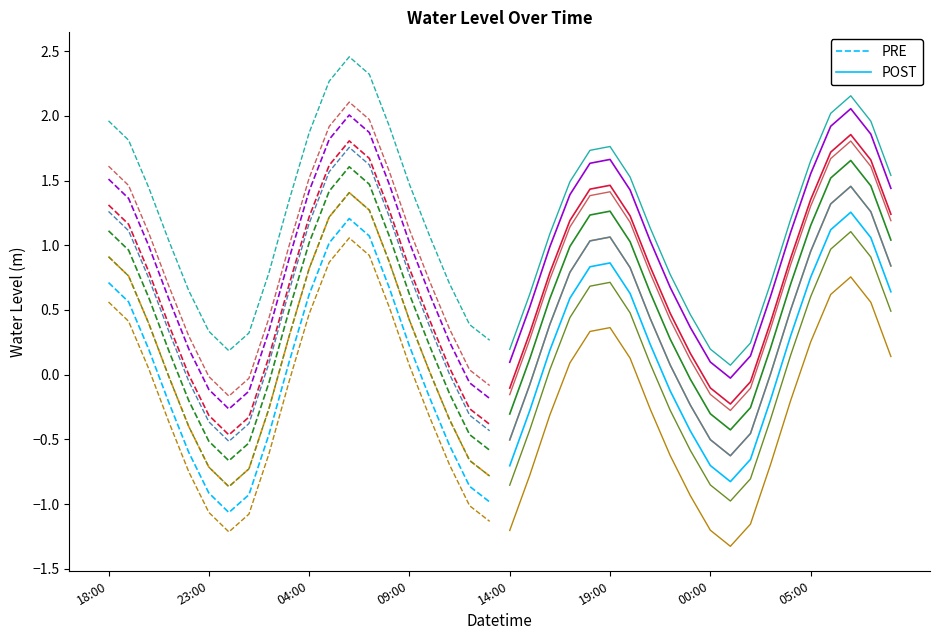

What is the maximum value for PRE?

1.2